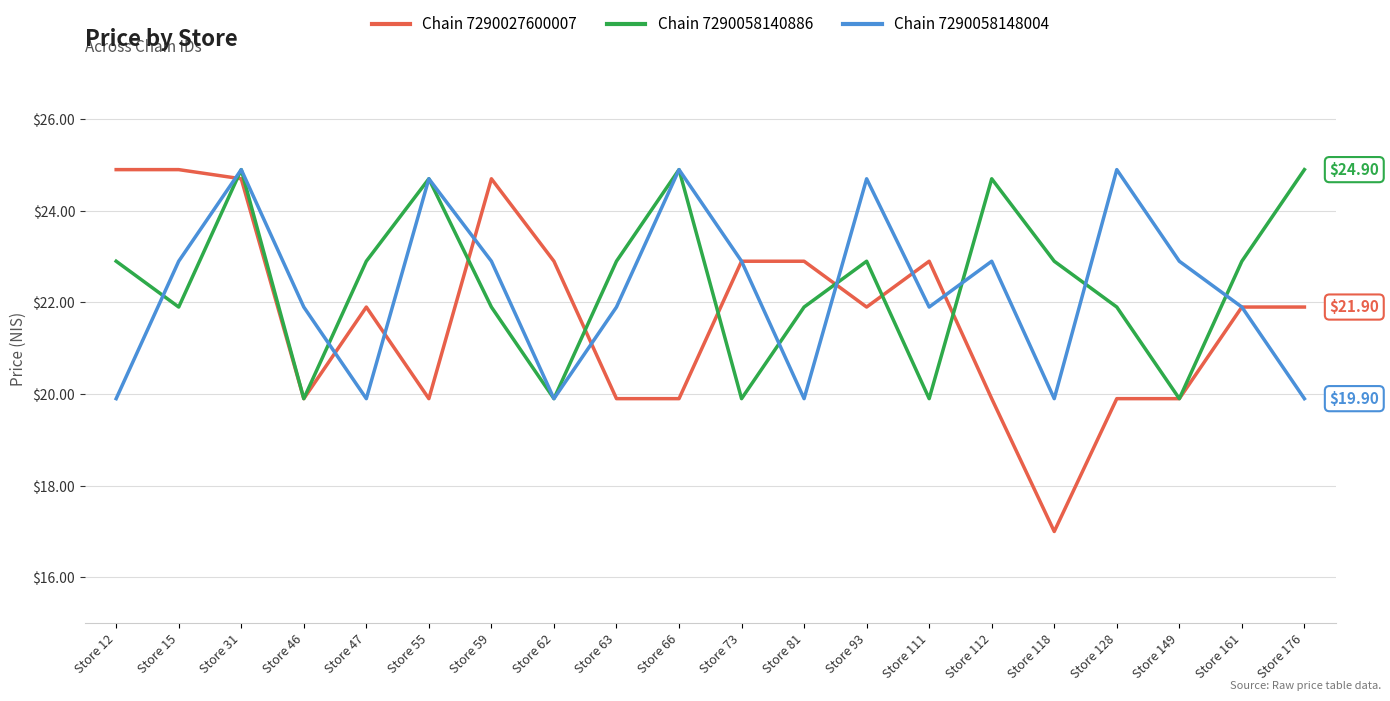

Does the chart display data point markers on the line(s)?

No